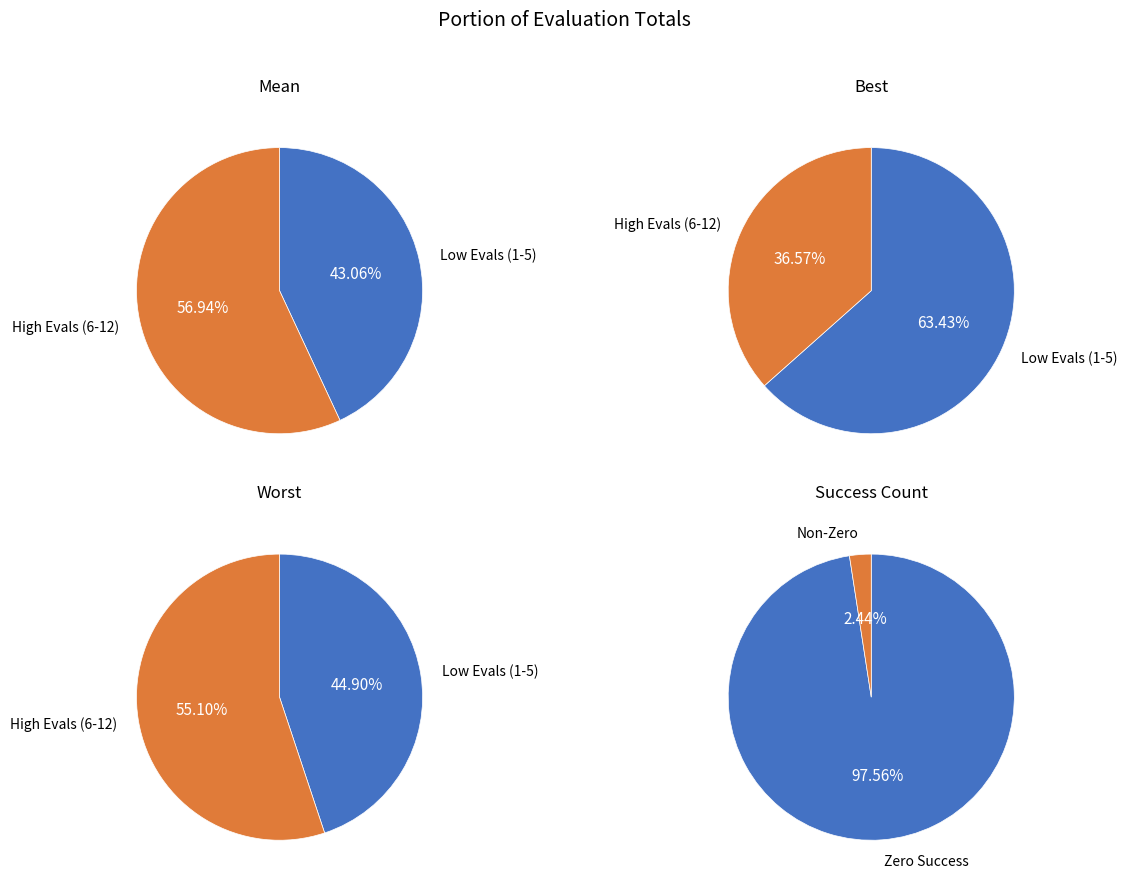

The 8 slice represents 3% of the pie. True or false?

True